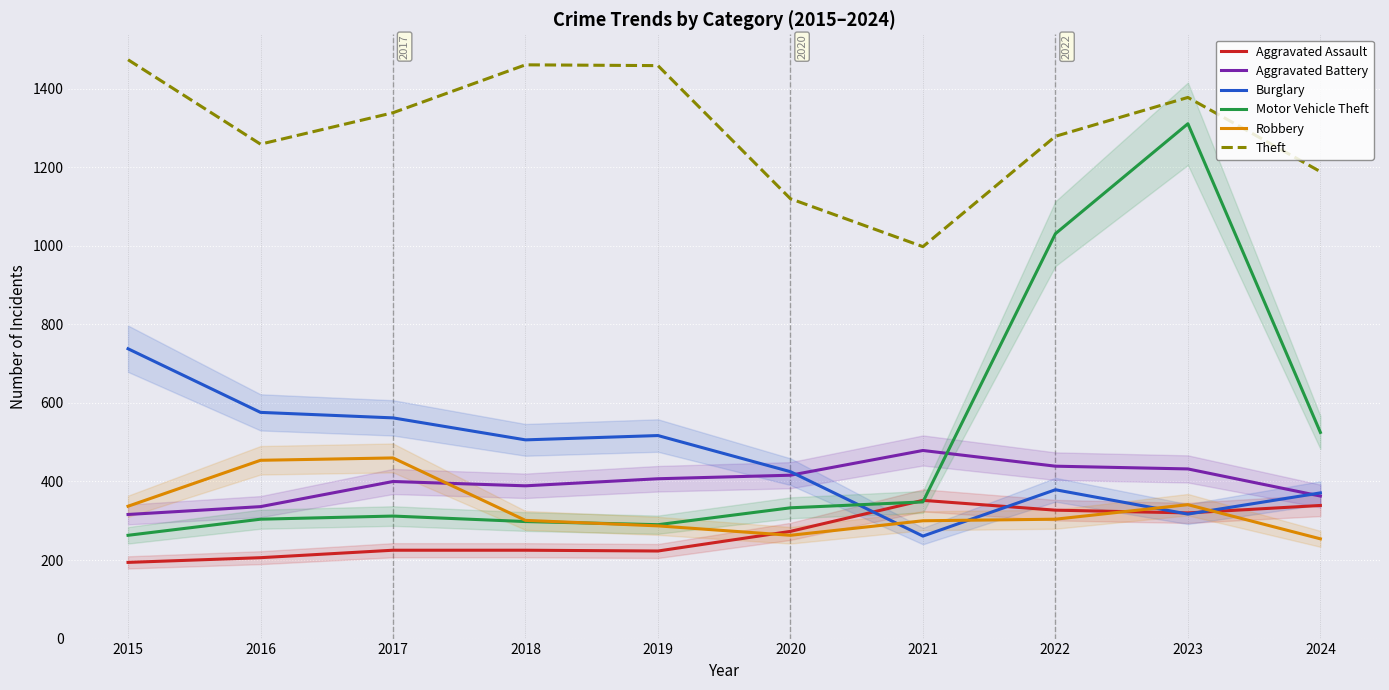

How many times do Motor Vehicle Theft and Burglary cross each other?

1